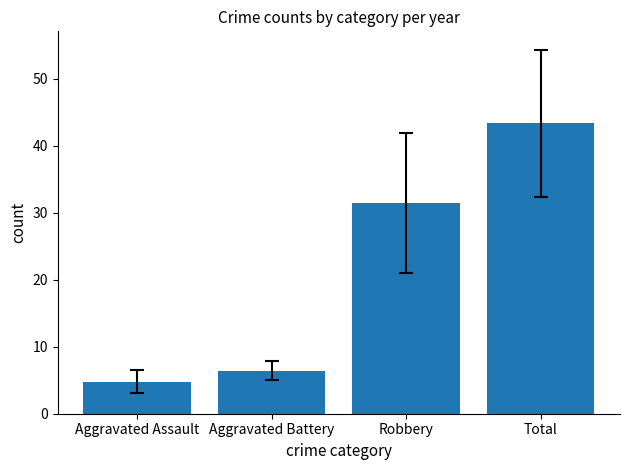

Rank the categories by value from lowest to highest.

Aggravated Assault, Aggravated Battery, Robbery, Total